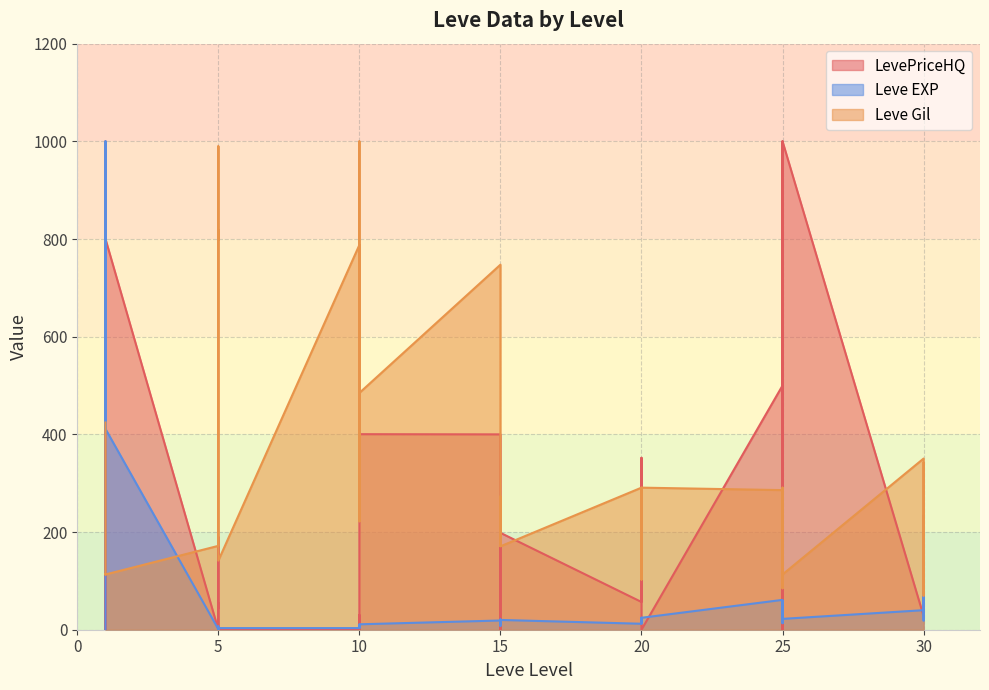

How many intersections are there between Leve EXP and Leve Gil?

2